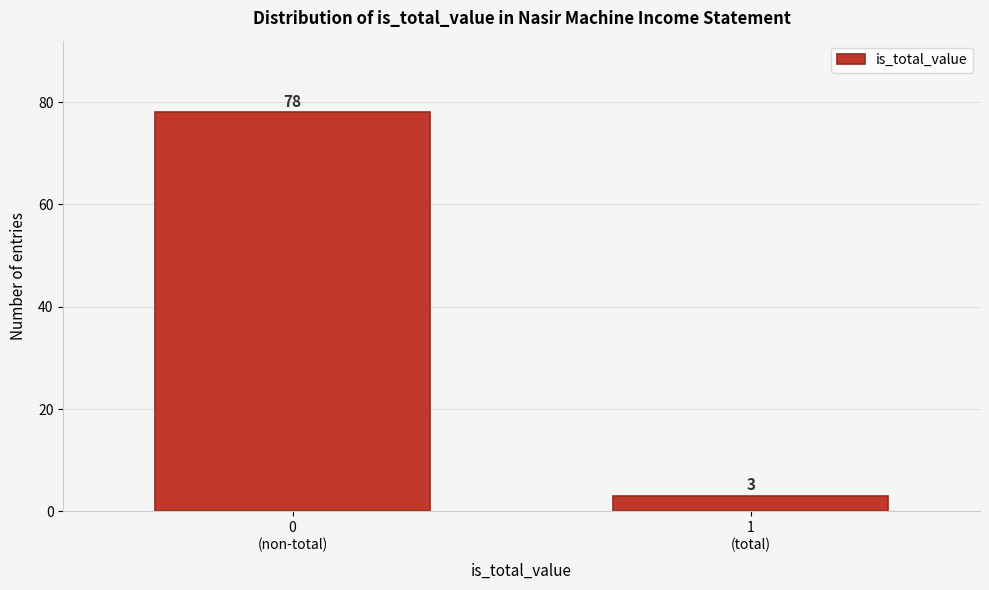

Reading right to left, extract all data points from this chart.

3	78